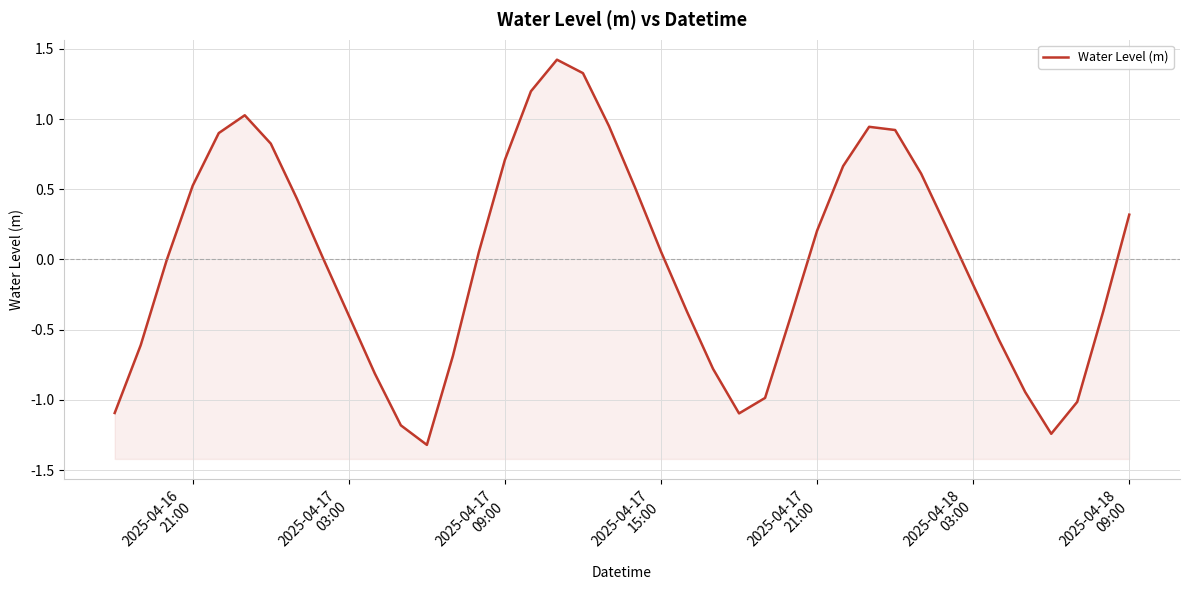

Count the number of data series in this chart.

1